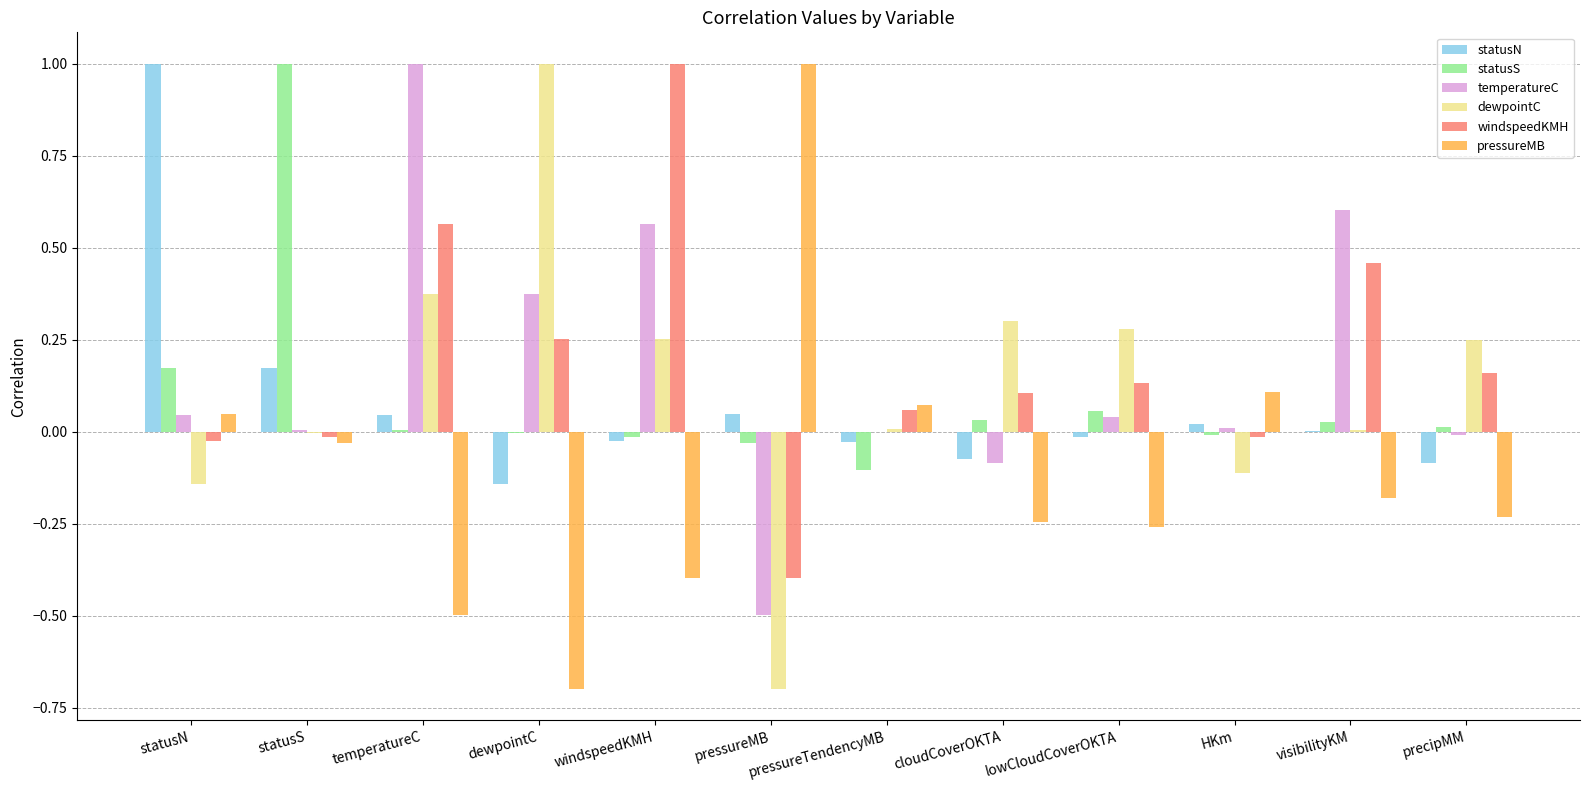

Which category has the highest value in the statusS series?

statusS